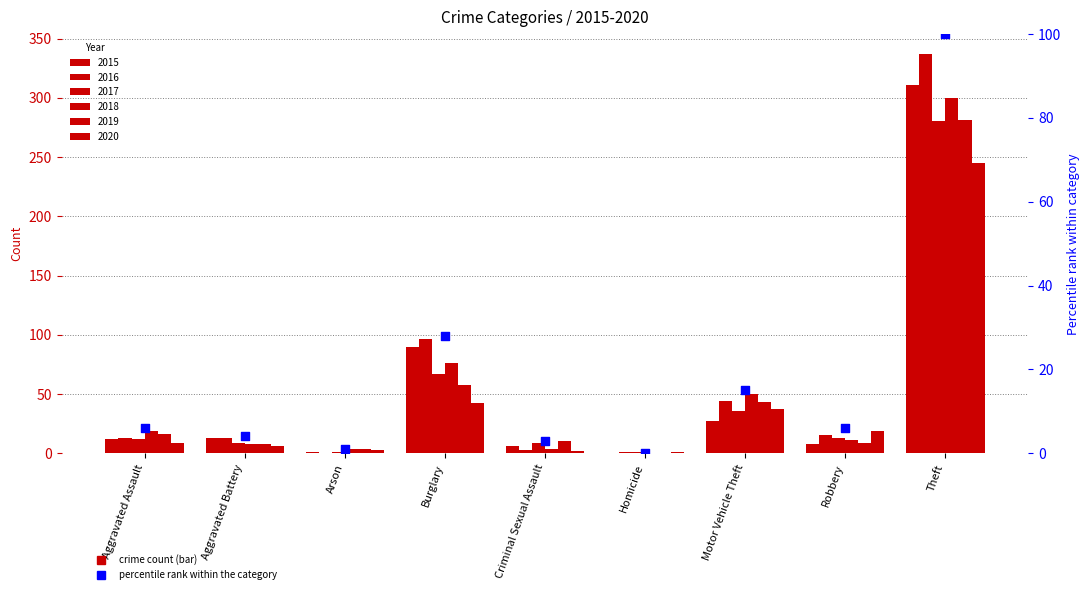

Which has a higher value, Aggravated Battery or Robbery?

Robbery